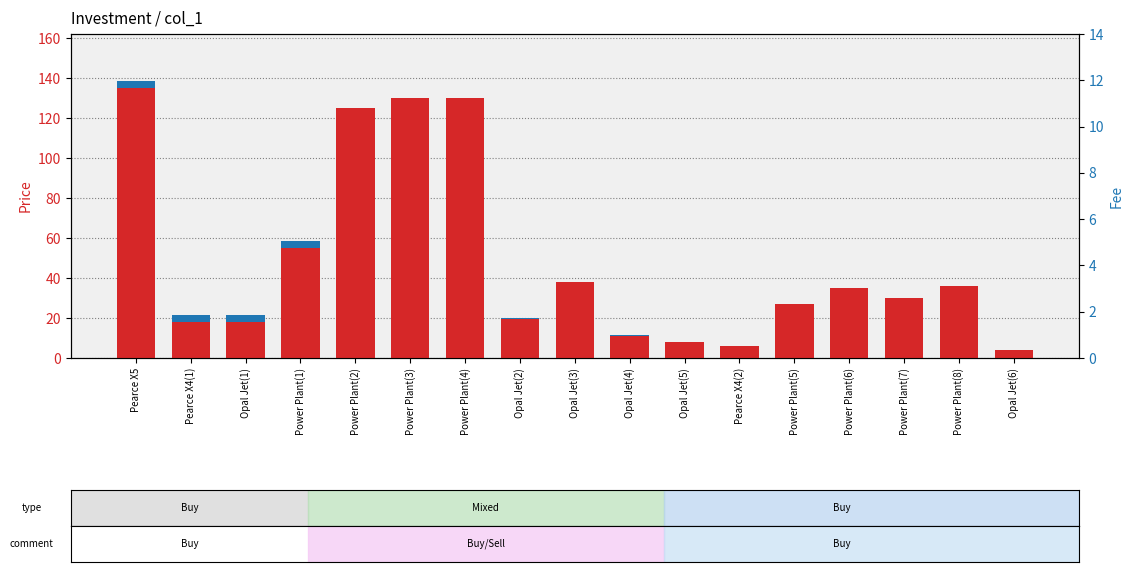

At which category is the sum across all series the highest?

Pearce X5